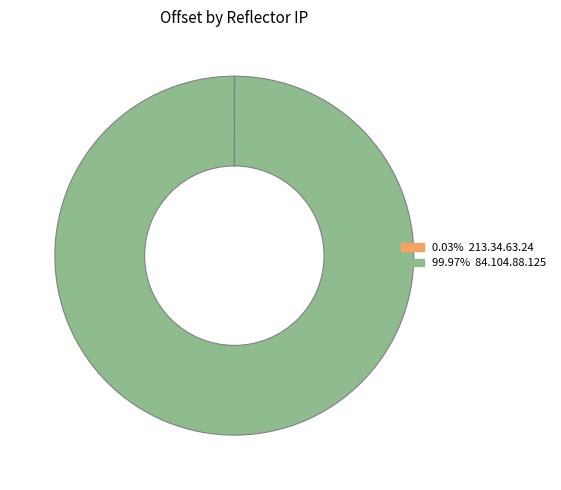

Is there a majority slice in this chart?

Yes